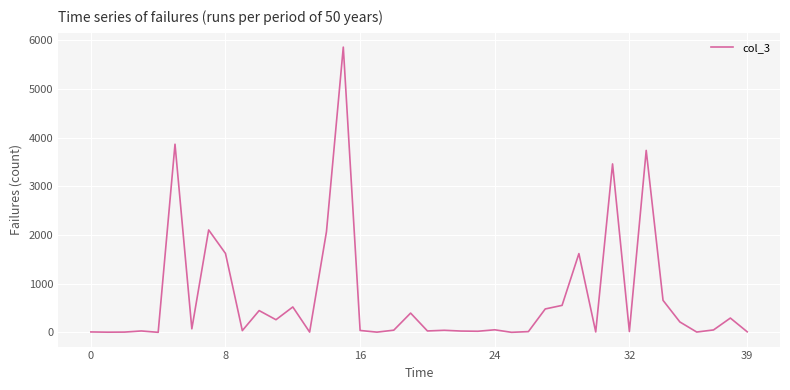

What is the maximum value shown in the chart?

5860.5